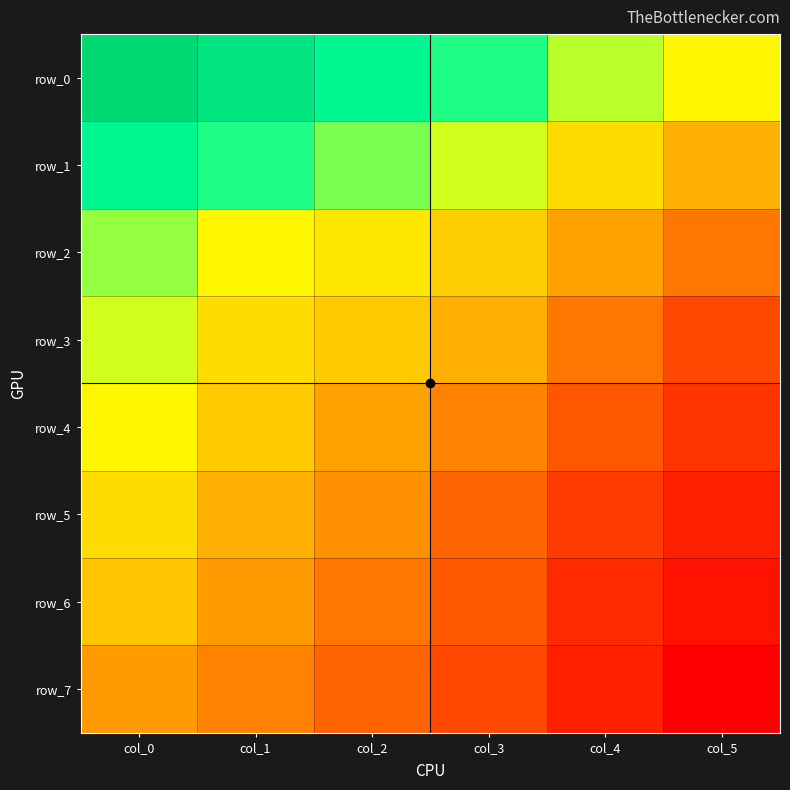

The row_6 series shows 0.1 at col_2. True or false?

False